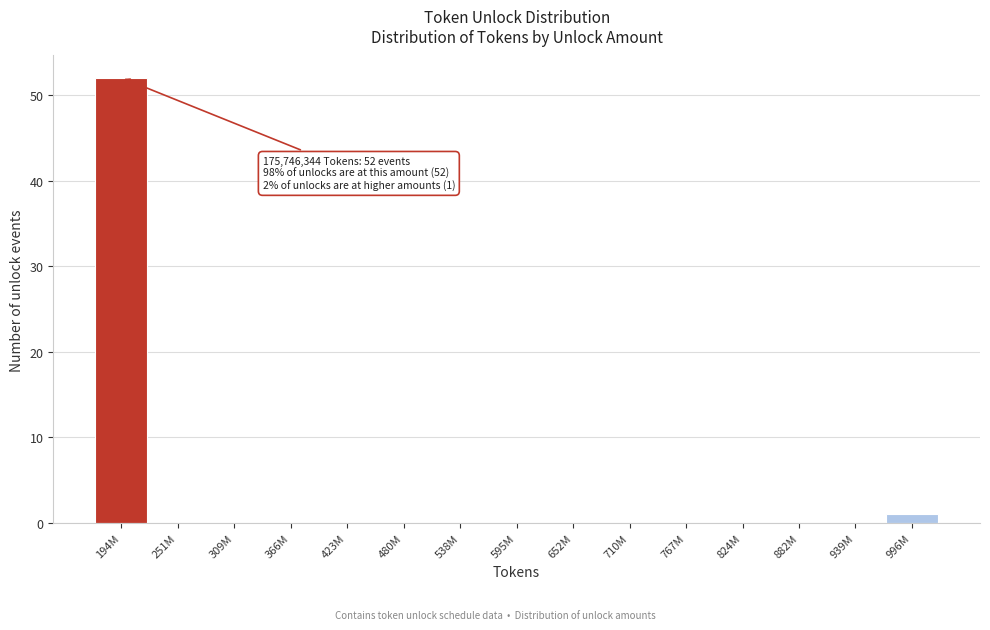

Reading left to right, transcribe all the data shown in this chart.

194M=52	251M=0	309M=0	366M=0	423M=0	480M=0	538M=0	595M=0	652M=0	710M=0	767M=0	824M=0	882M=0	939M=0	996M=1